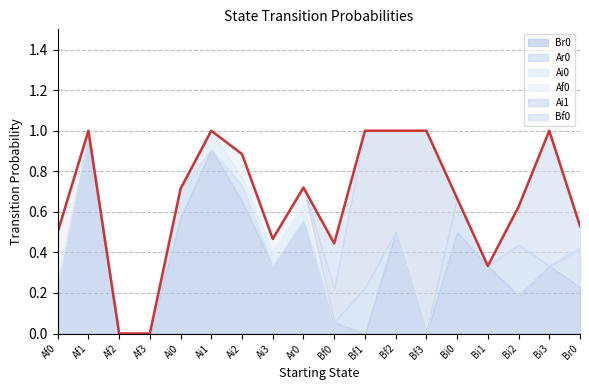

At how many categories does at least one series exceed 0?

16